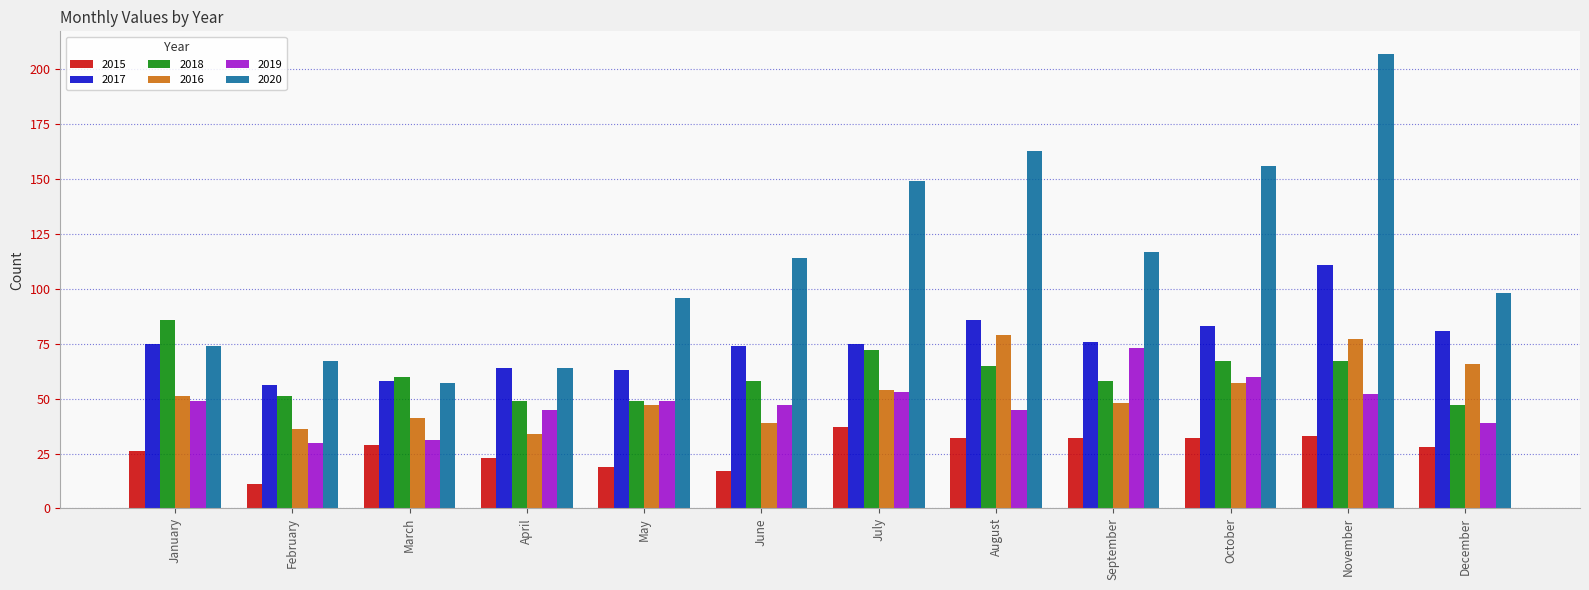

Which series has the largest range (max minus min)?

2020